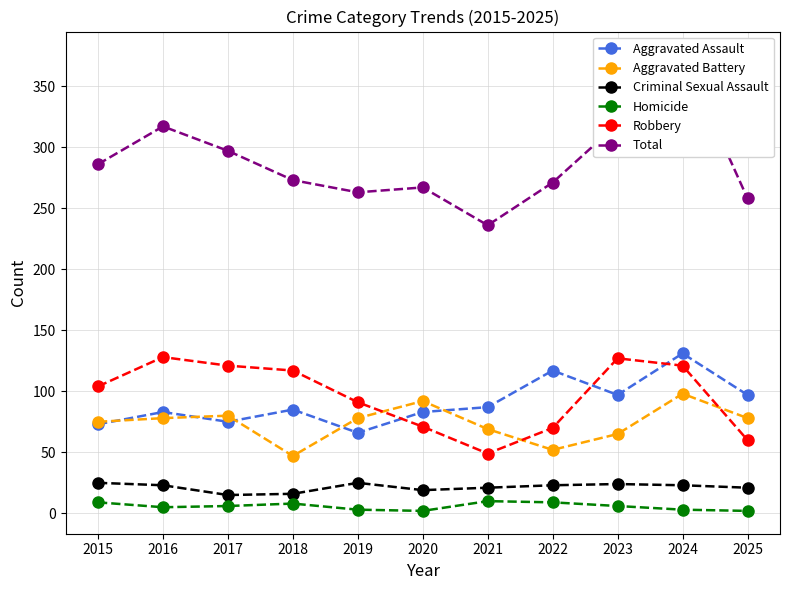

Between 2021 and 2016, which is larger?

2021